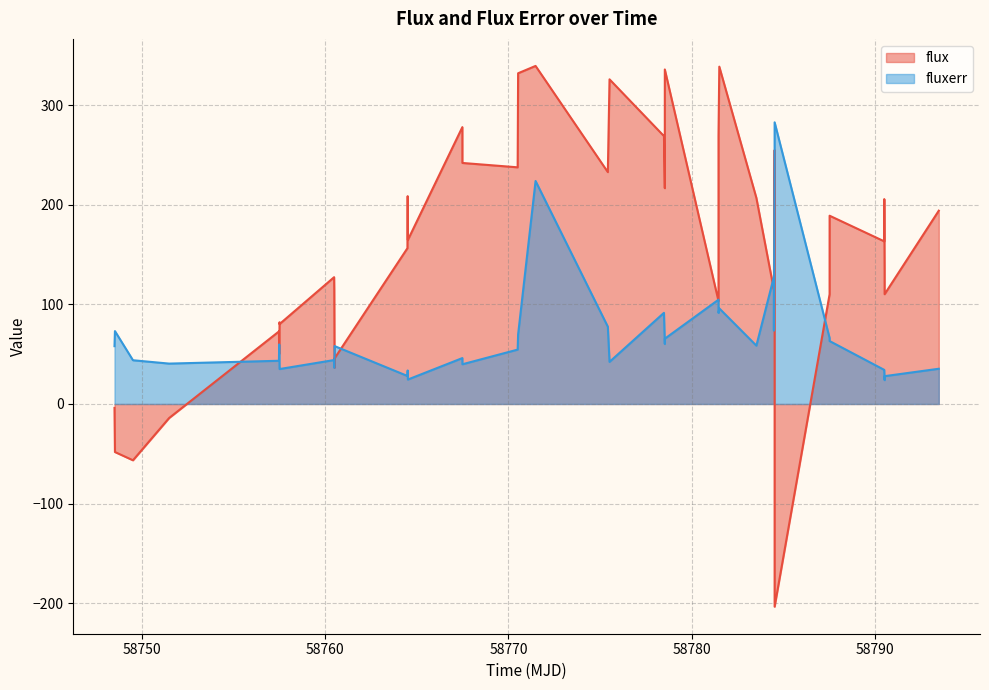

In flux, how many points are lower than both neighbors (excluding endpoints)?

13